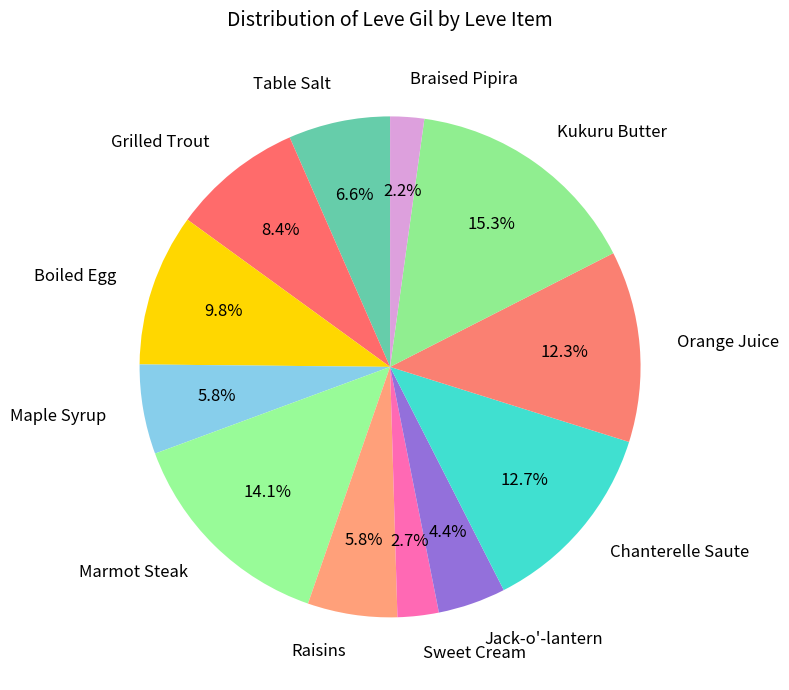

Which has a higher value, Table Salt or Jack-o'-lantern?

Table Salt